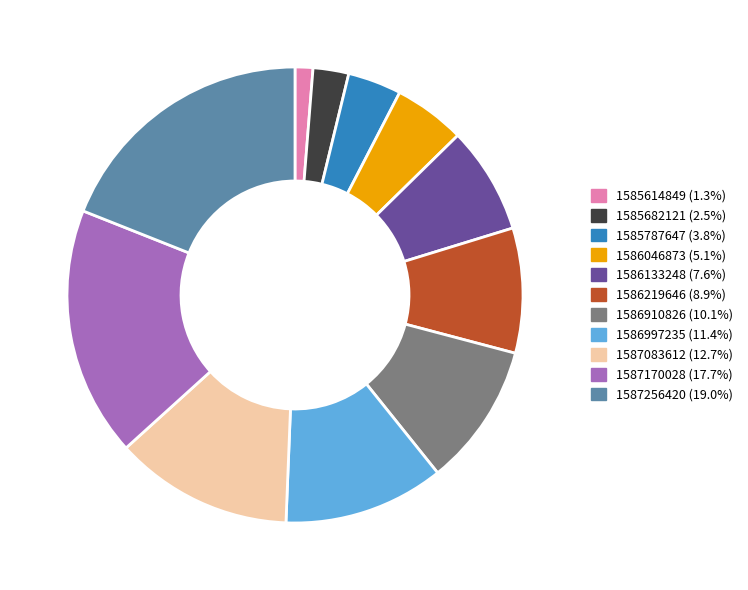

Does any single category account for the majority?

No